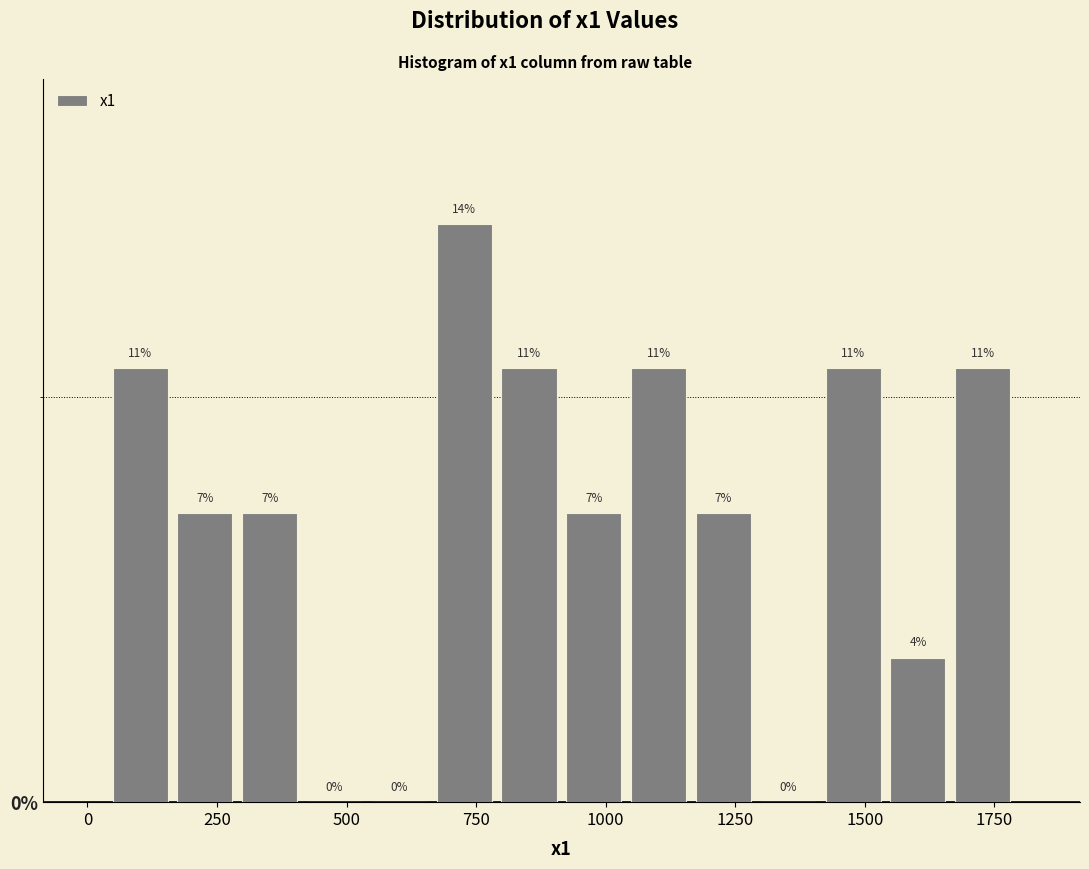

Read against the x-axis, roughly where is the centre of the tallest bar?

750